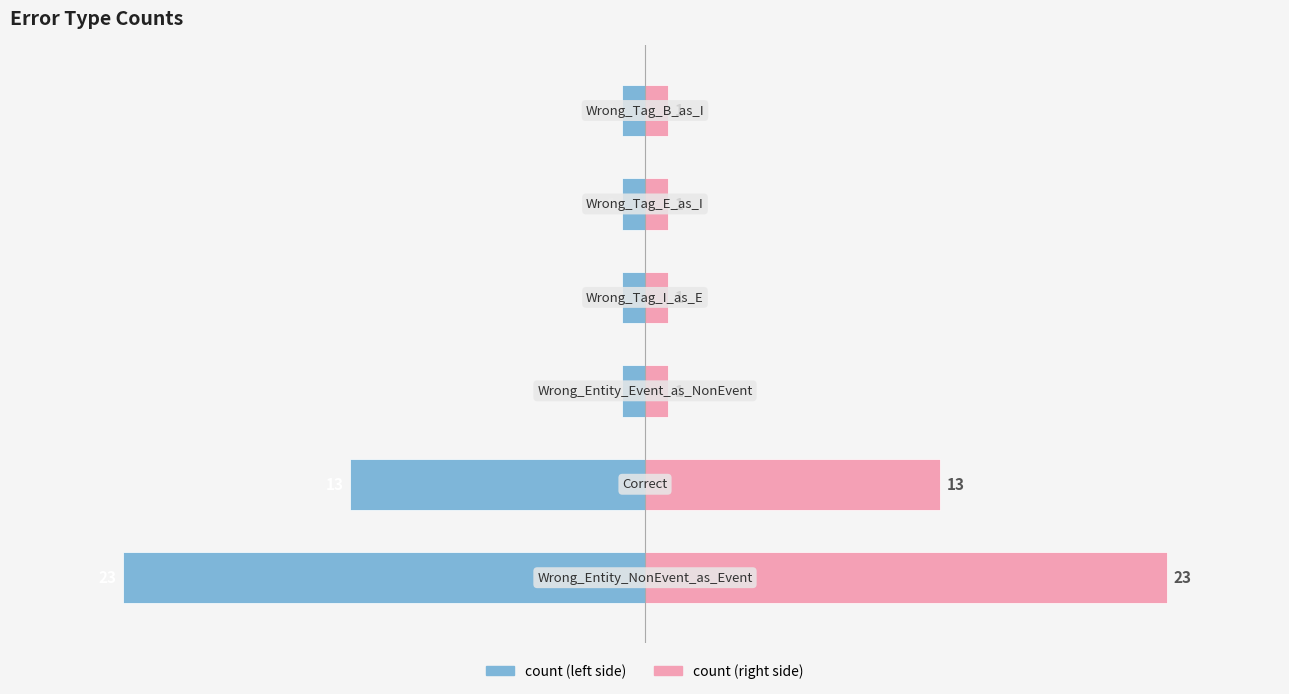

Is the value of count (left) at 1 greater than the value of count (right) at 3?

No